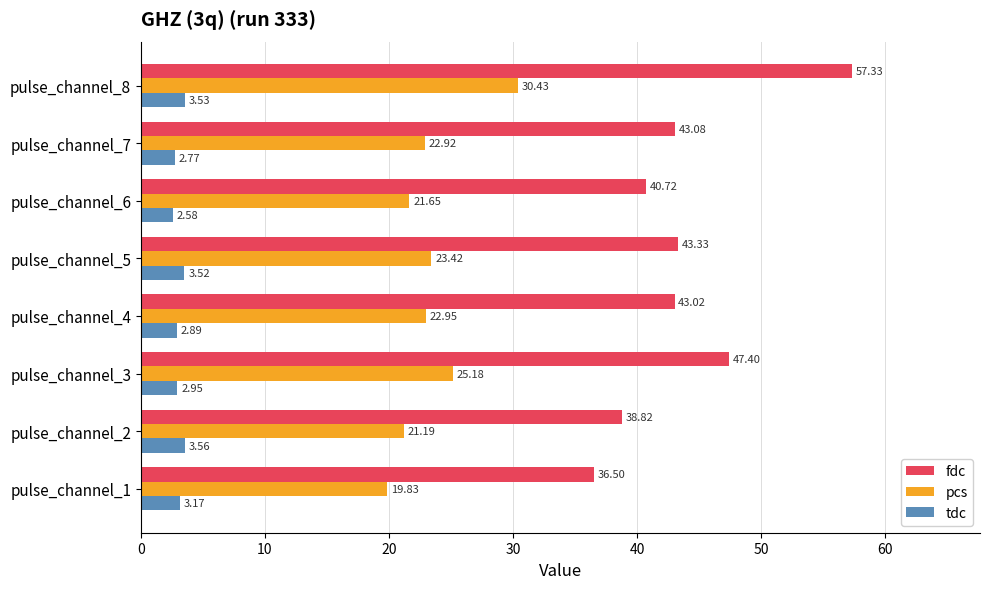

At which label is tdc closest to 3?

pulse_channel_3